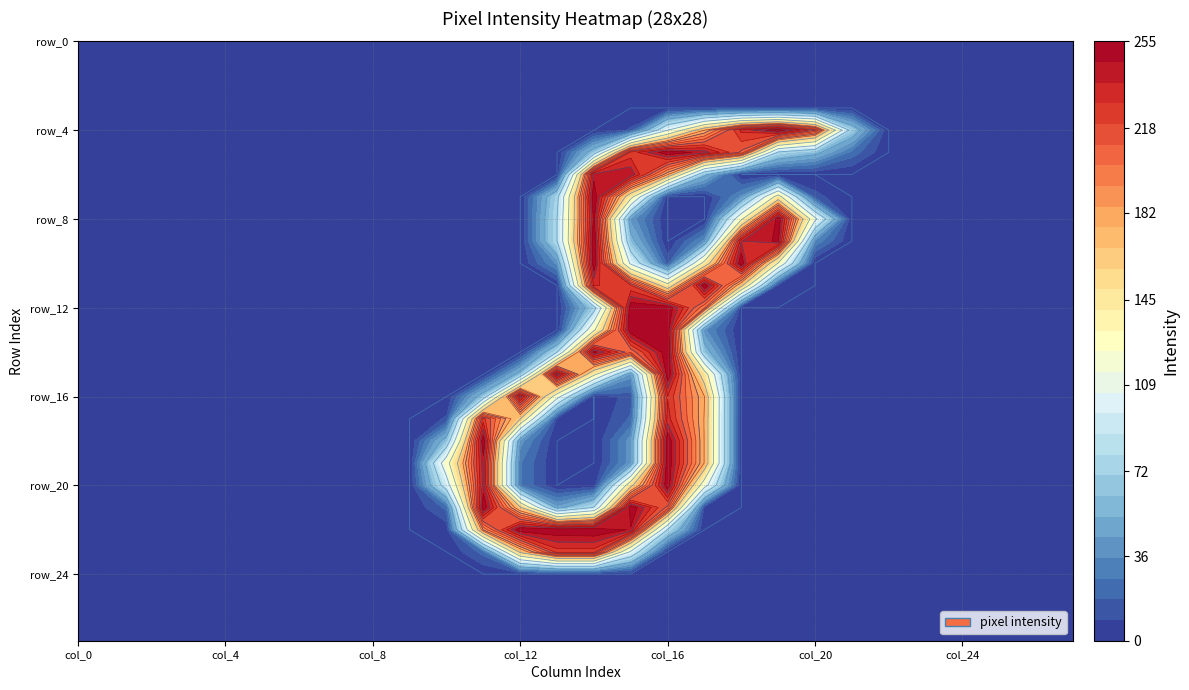

Rank the series by their maximum value, from lowest to highest.

r0, r1, r2, r3, r24, r25, r26, r27, r23, r17, r16, r6, r4, r5, r7, r8, r9, r10, r11, r12, r13, r14, r15, r18, r19, r20, r21, r22